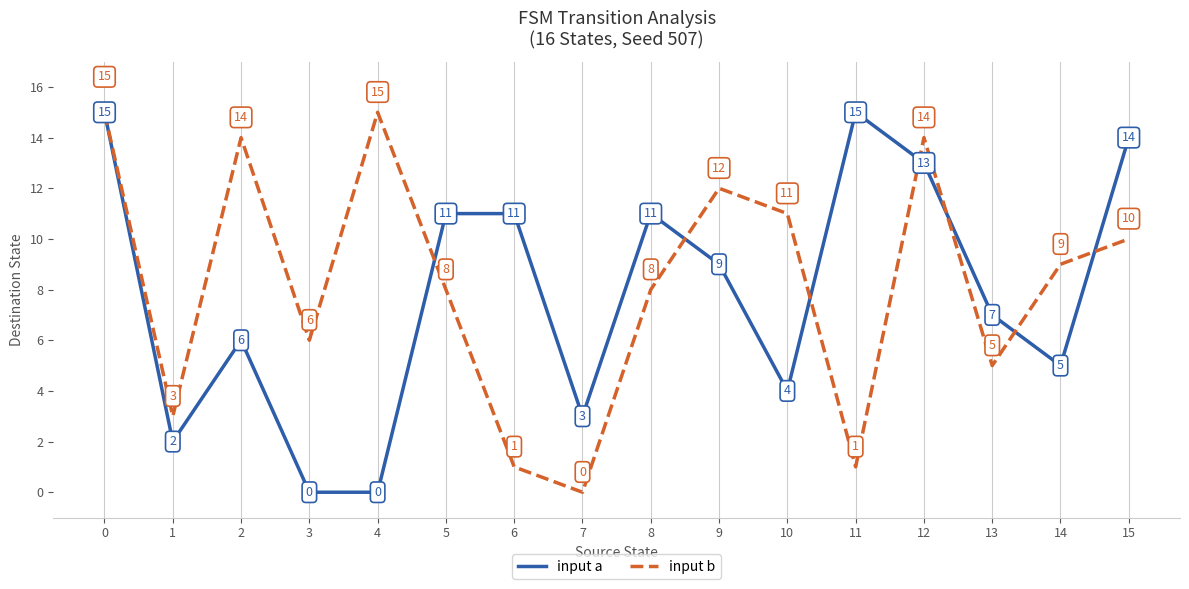

How many lines are shown in the chart?

2